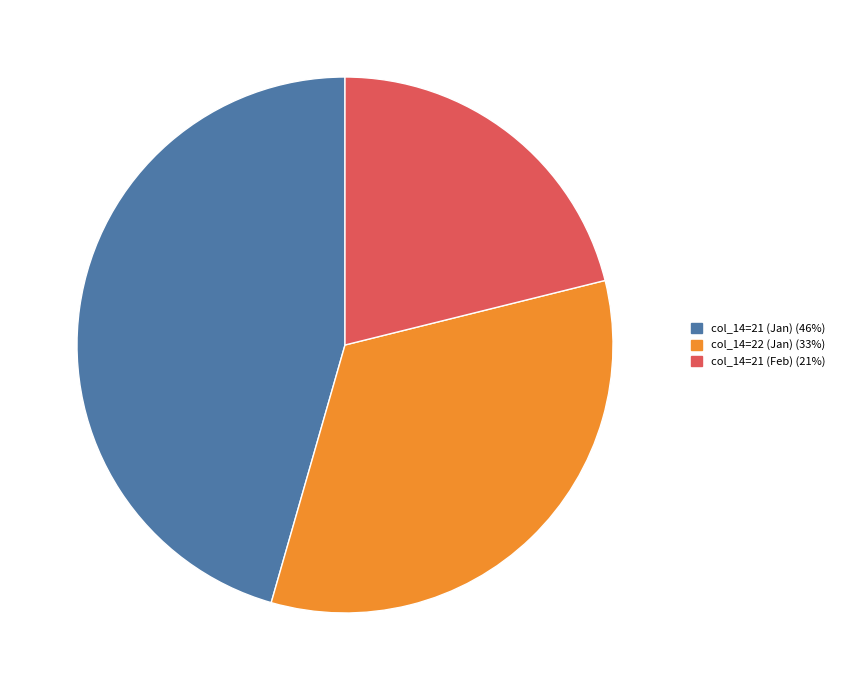

How many segments does this pie chart have?

3